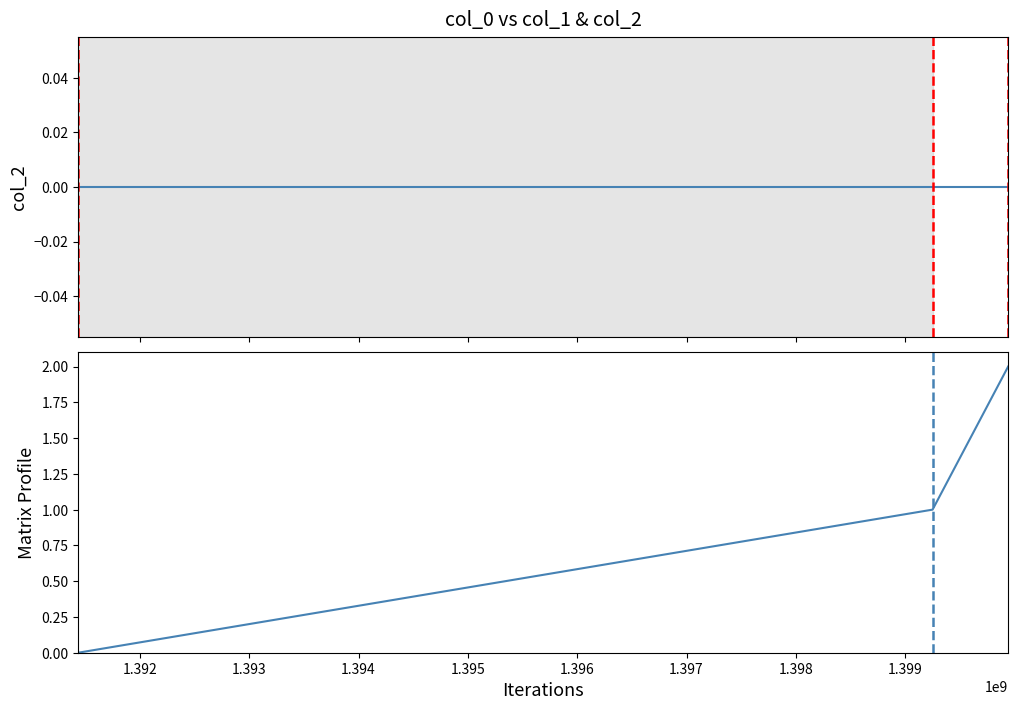

How many lines are shown in the chart?

2